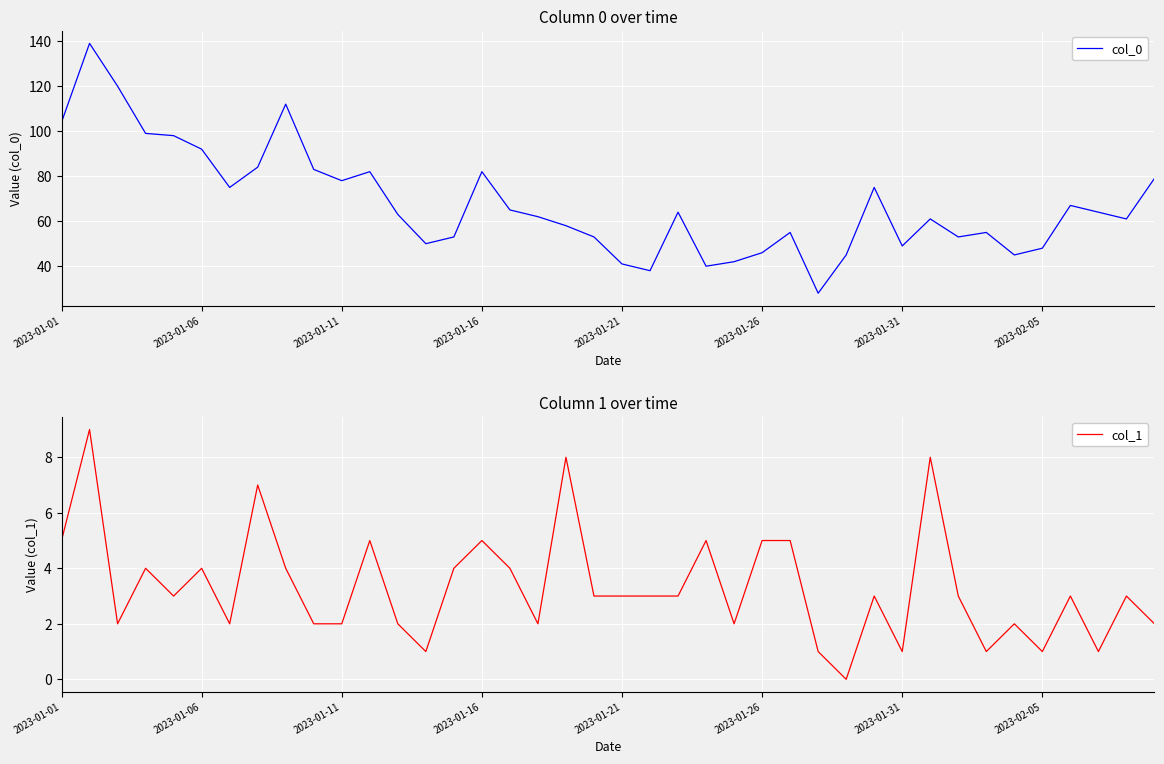

What is the highest value of the col_0 series?

139